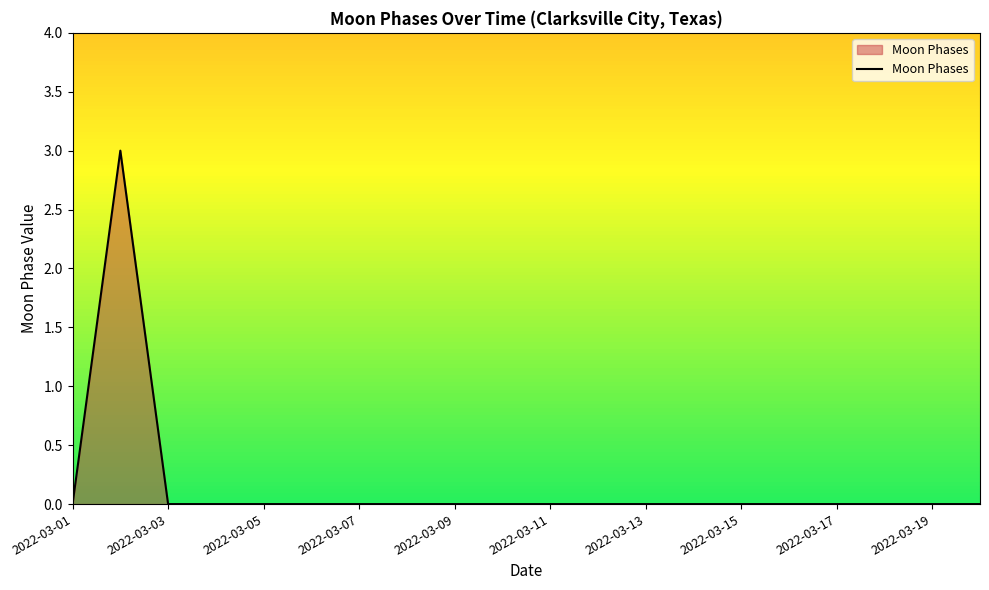

True or false: the data has more than 0 interior local peaks.

True